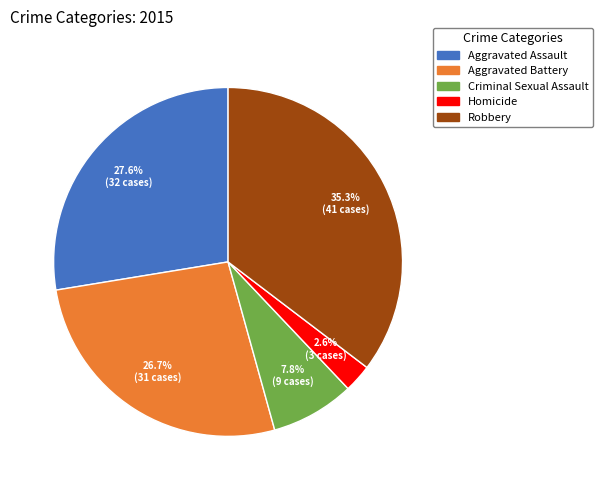

Between Aggravated Assault and Aggravated Battery, which is larger?

Aggravated Assault